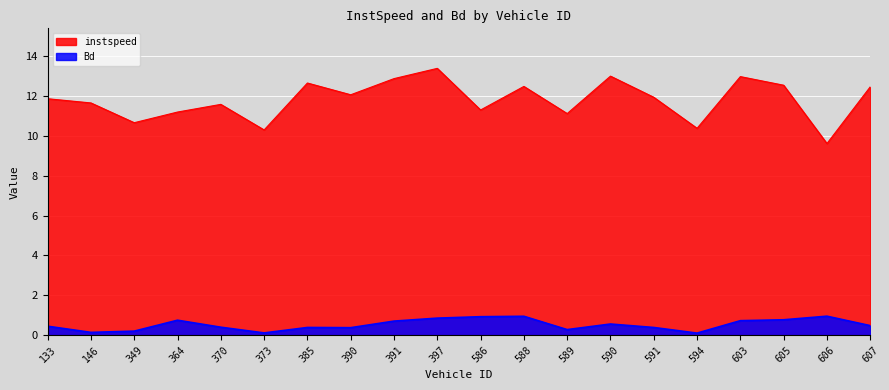

What is the value of the Bd point at the 13th from the left?

0.3